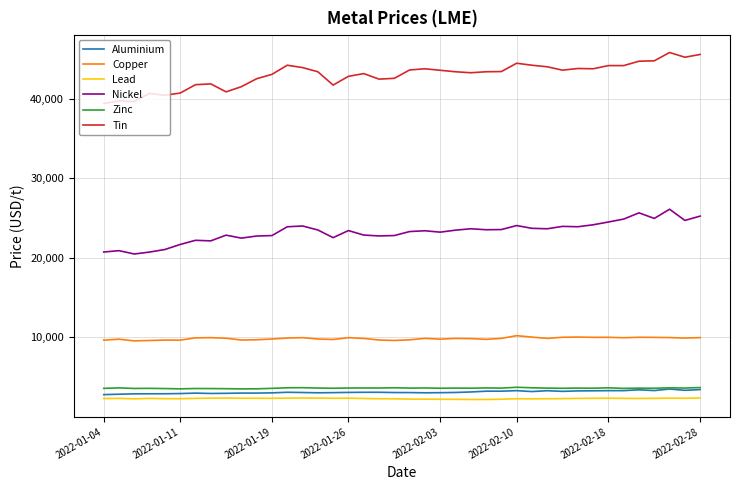

Which series has the largest range (max minus min)?

Tin